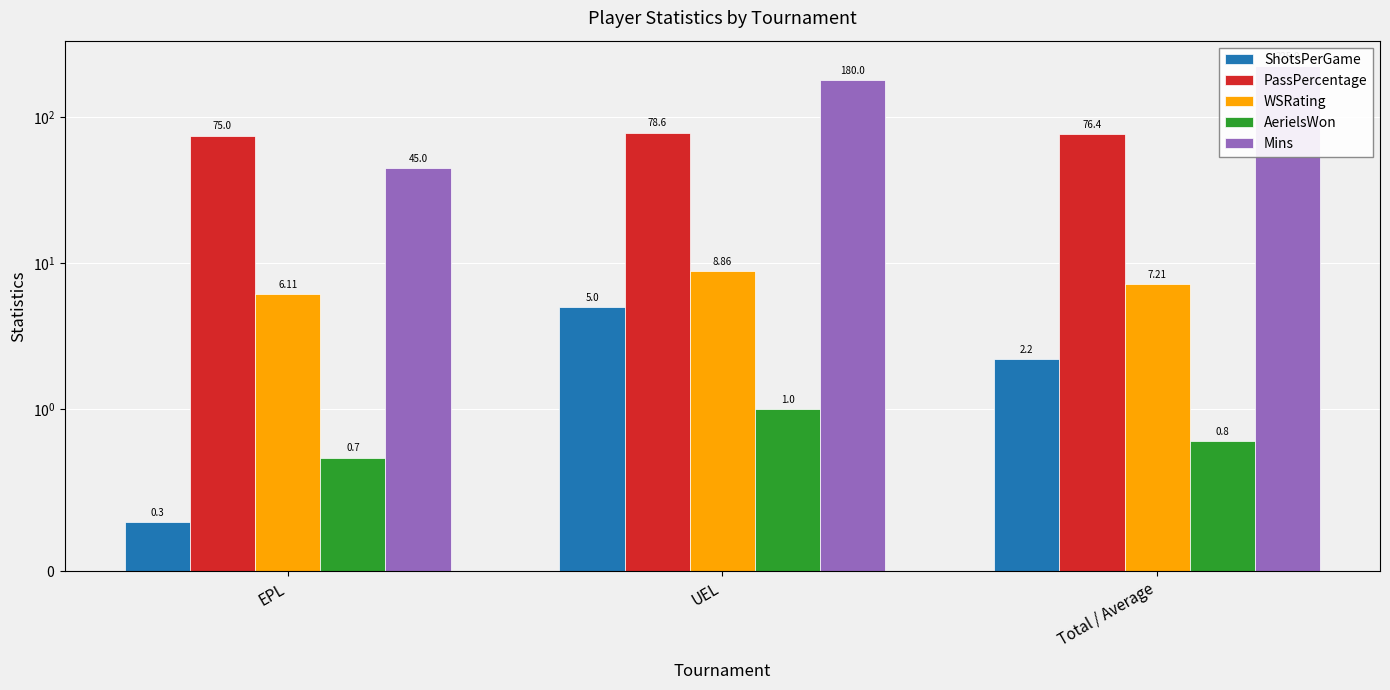

Which category has the highest value in the PassPercentage series?

UEL